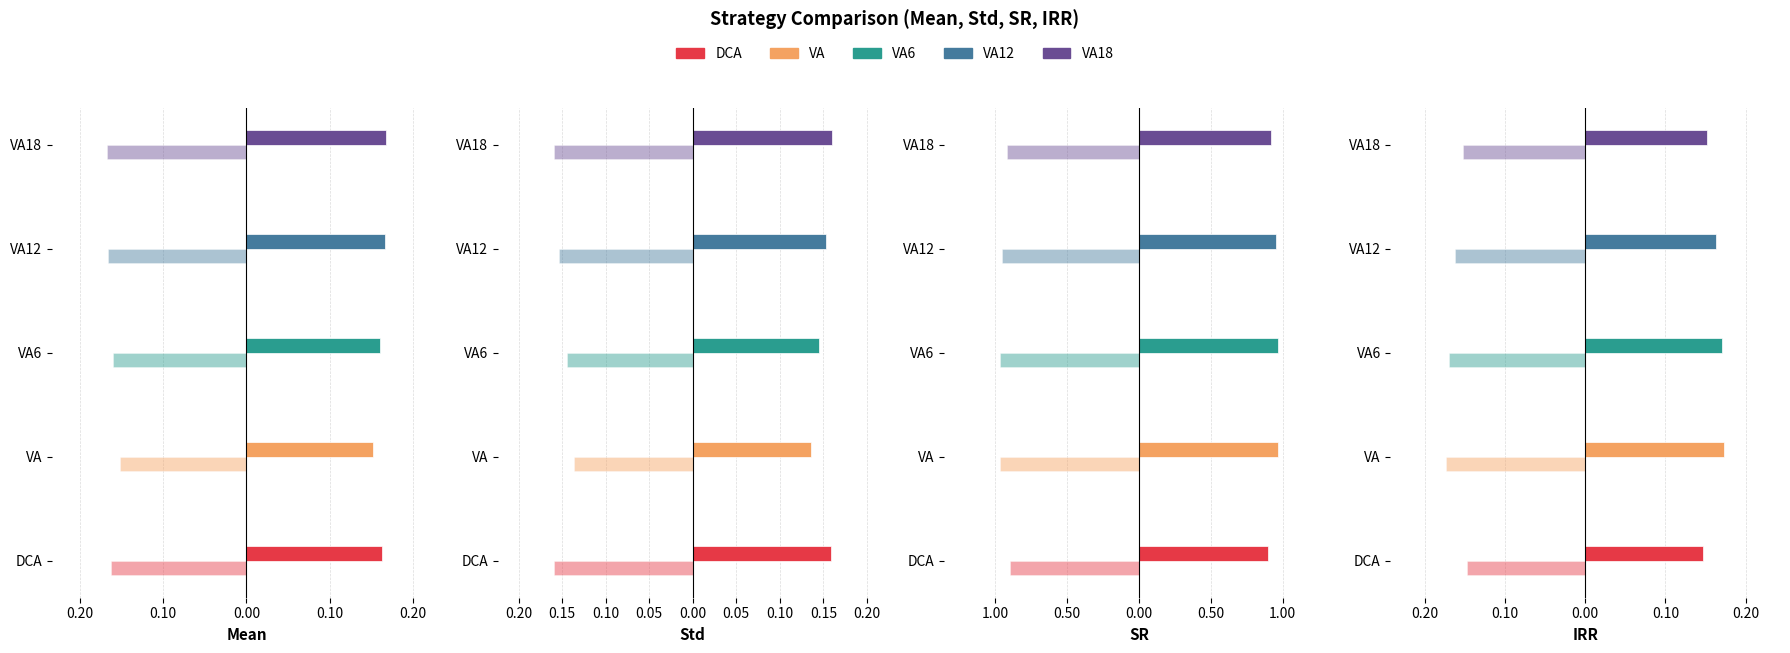

Are the bars horizontal?

Yes